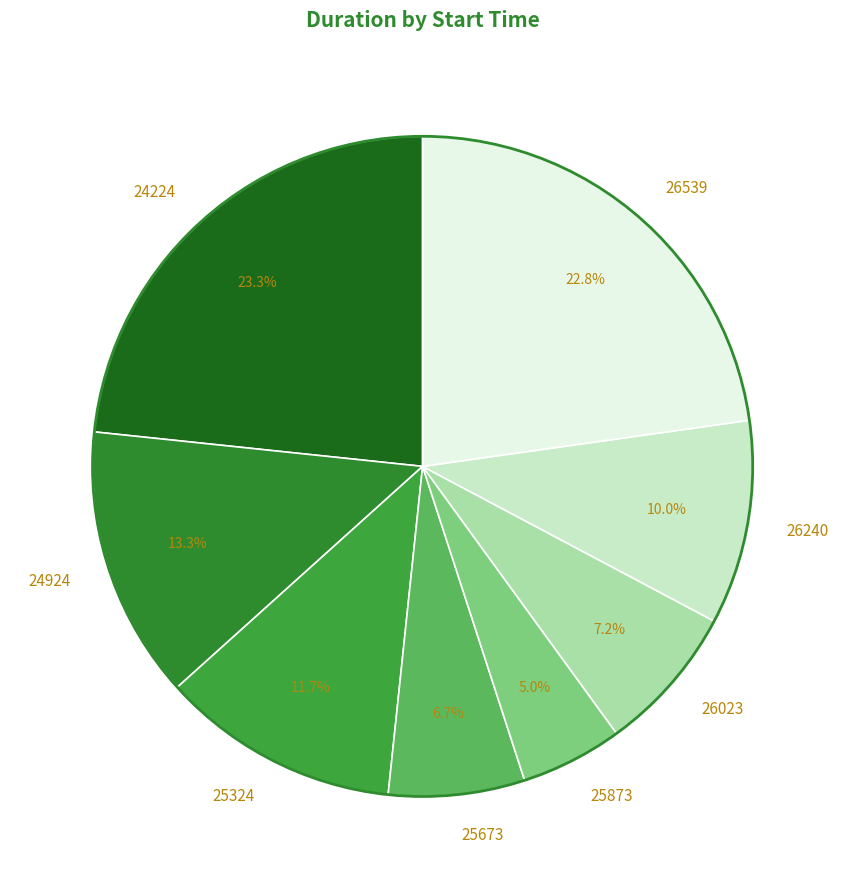

What is the largest slice in the pie chart?

24224